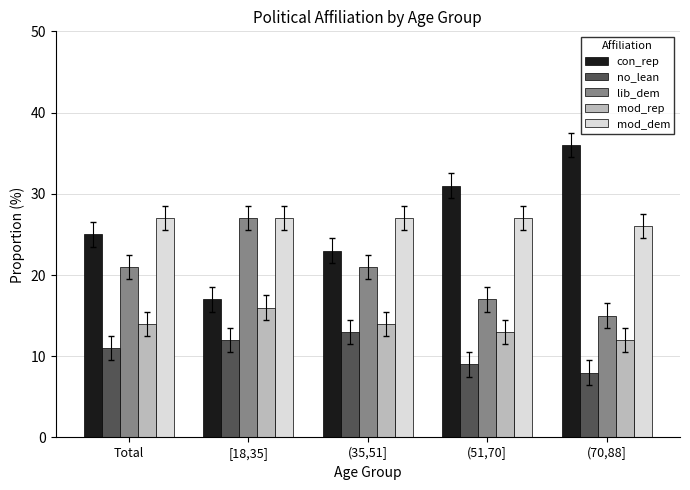

The value of con_rep at [18,35] is 17.0. True or false?

True